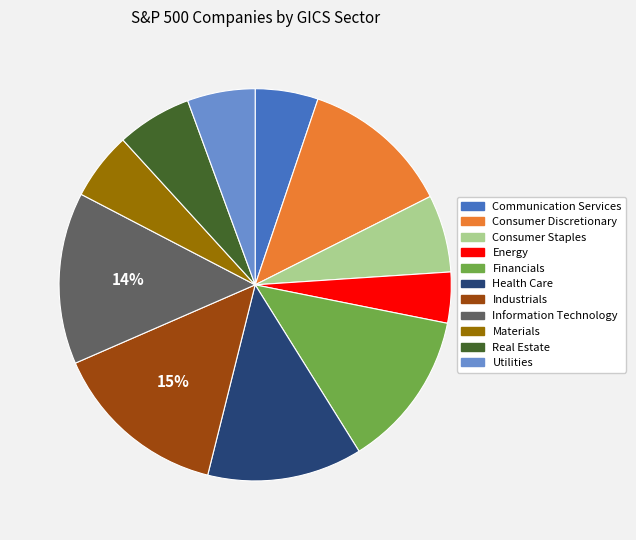

Is the sum of Utilities and Consumer Discretionary greater than half?

No